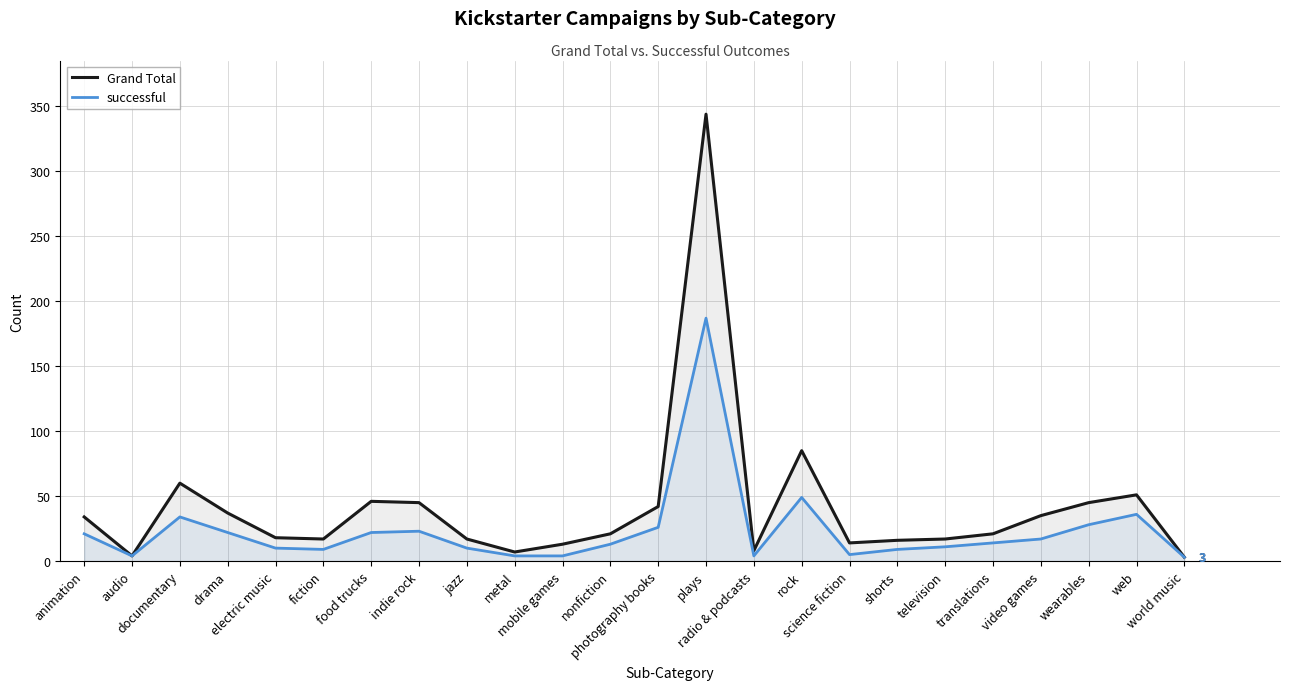

How many lines are shown in the chart?

2